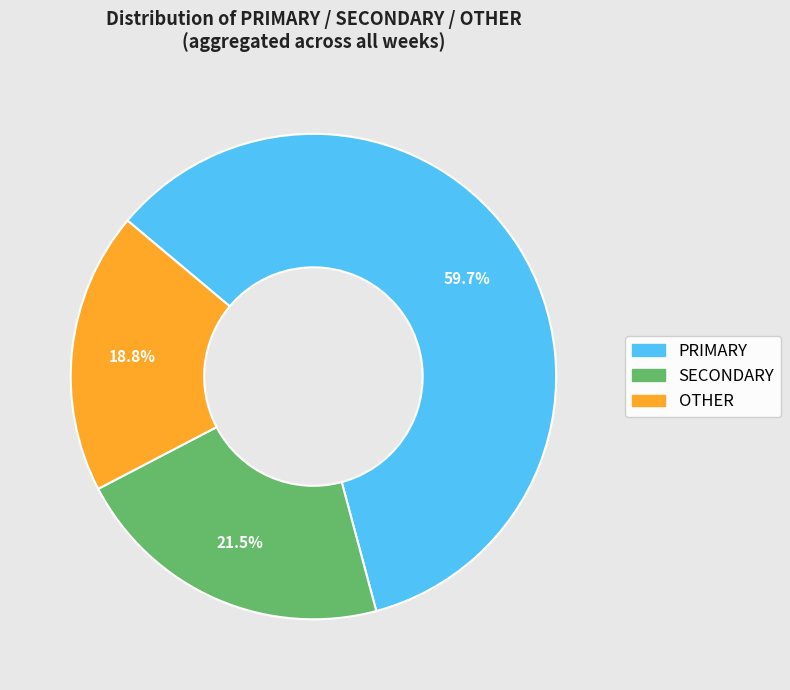

How many segments does this pie chart have?

3